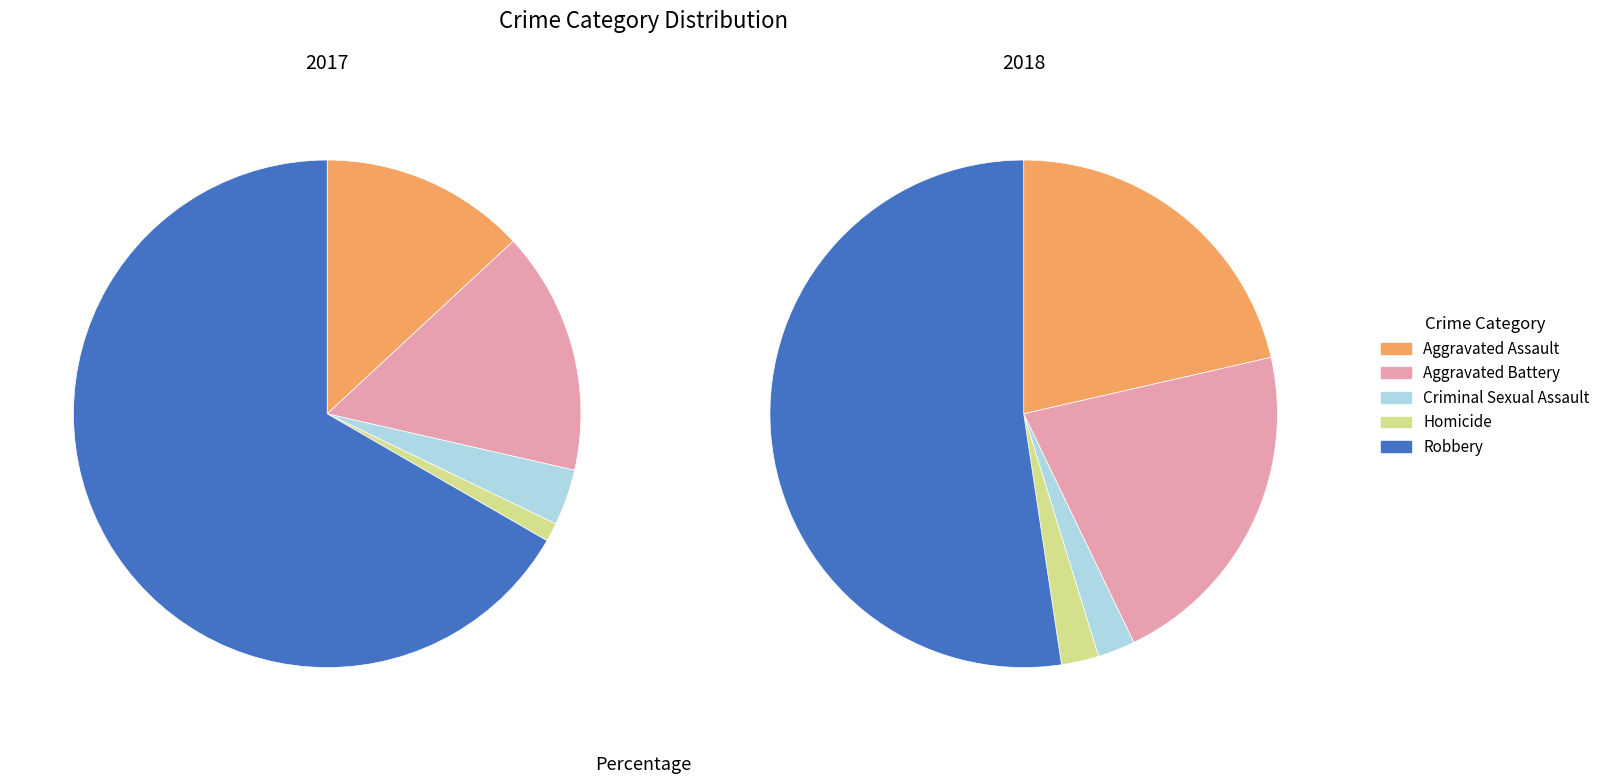

Does any single category account for the majority?

Yes